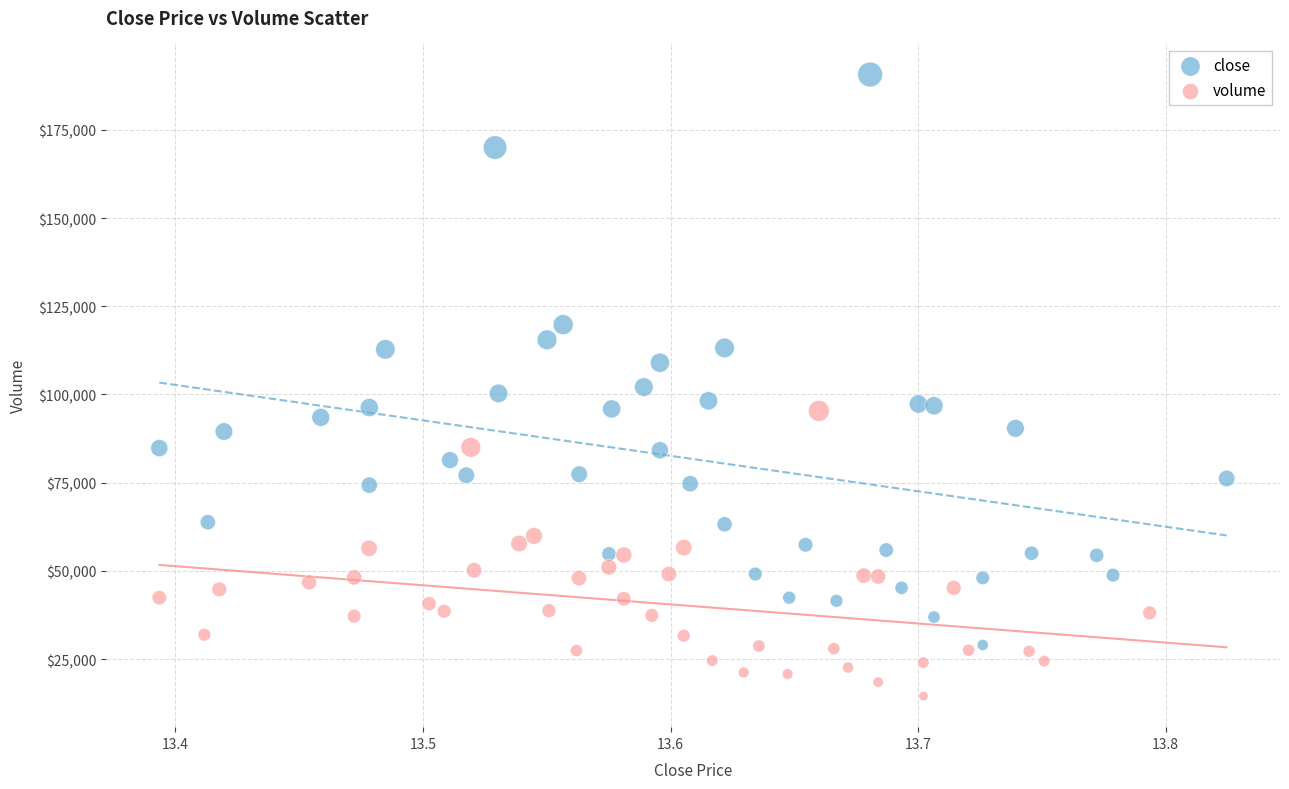

Which series has the widest spread of Y values?

close